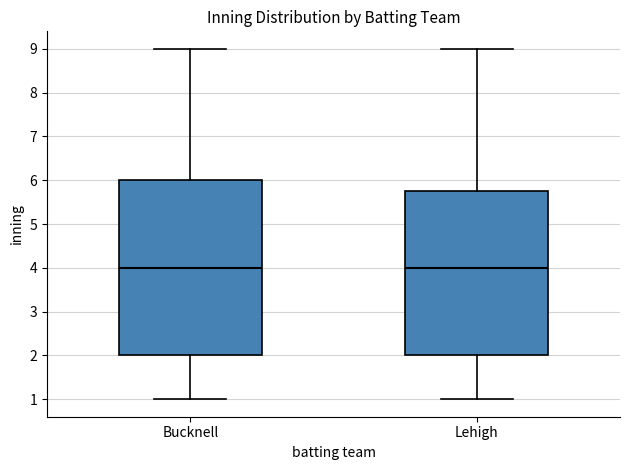

Where is the upper edge of the box for Lehigh on the y-axis? The values are not printed on the chart, so give them approximately, as read against the axis.

5.8